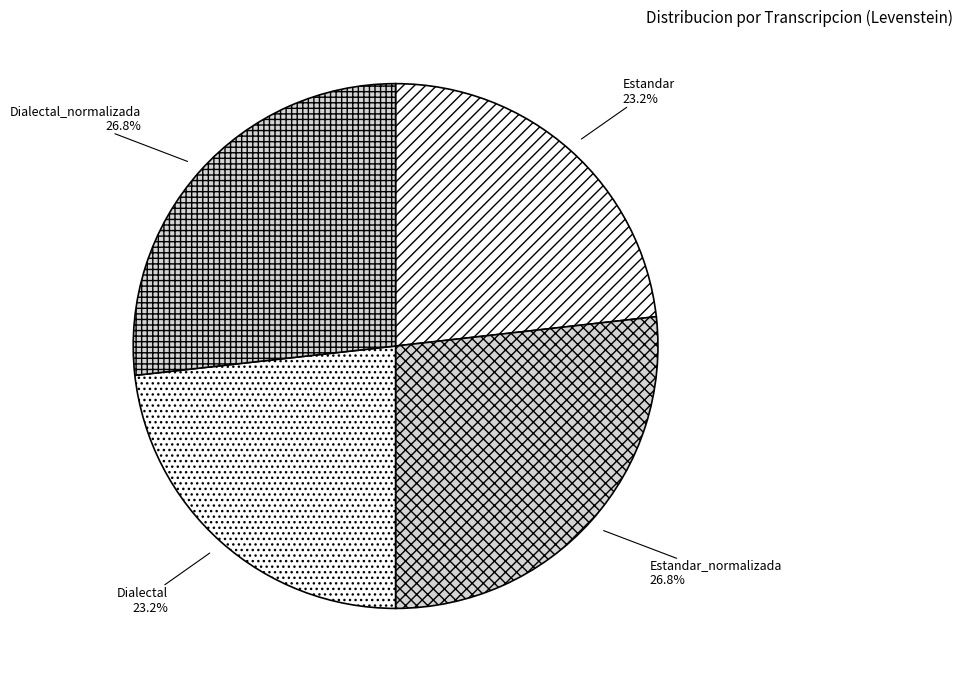

What portion of the pie excludes Estandar?

76.8%